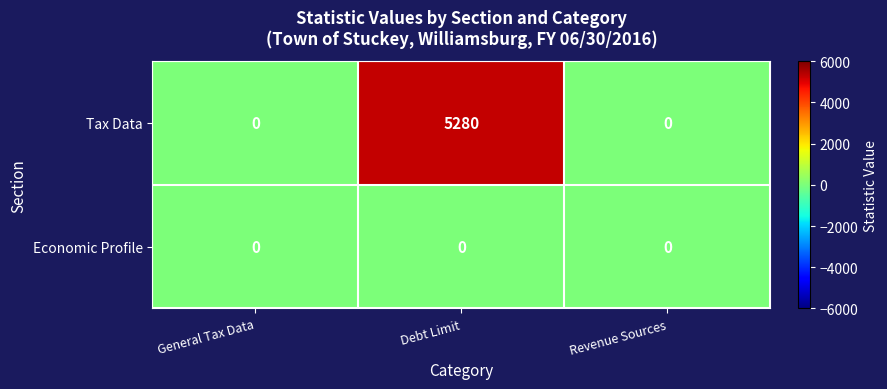

At Debt Limit, list the series in order from smallest to largest.

Economic Profile, Tax Data